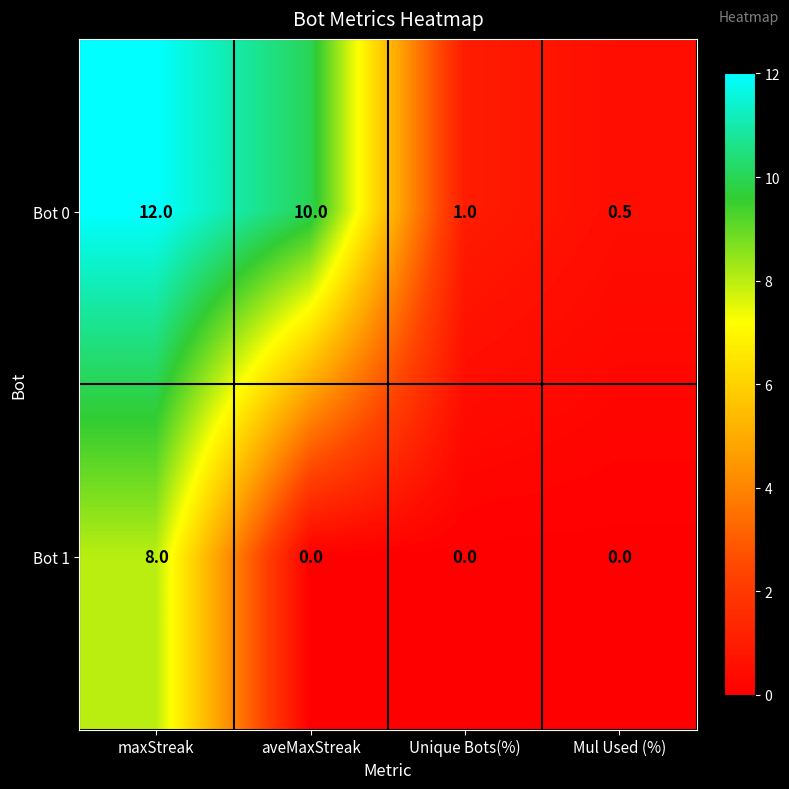

Which series has the widest spread of values?

Bot 0